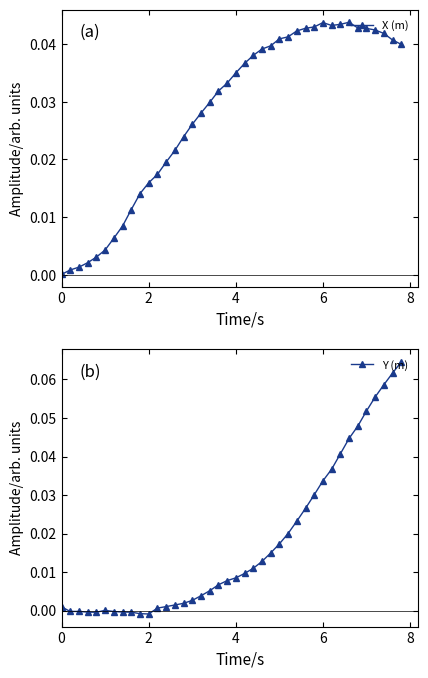

True or false: X (m) has a value of 0.1 at 29.

False